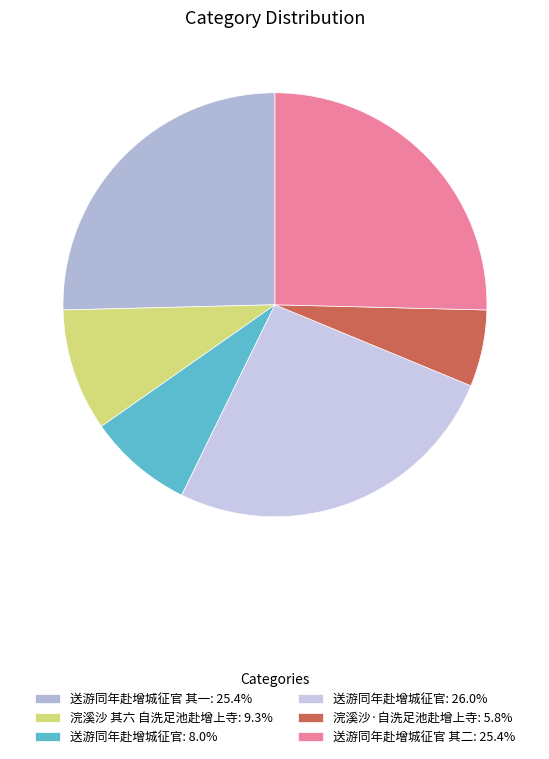

Count the number of slices in the pie.

6